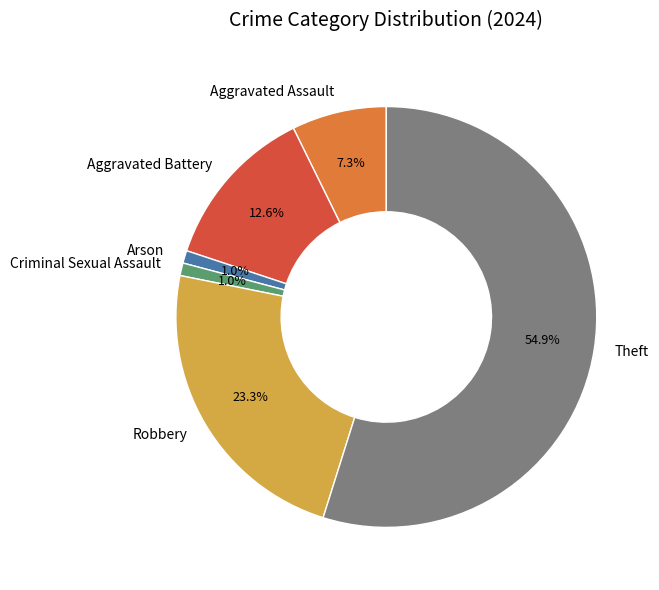

How many slices are in this pie chart?

6